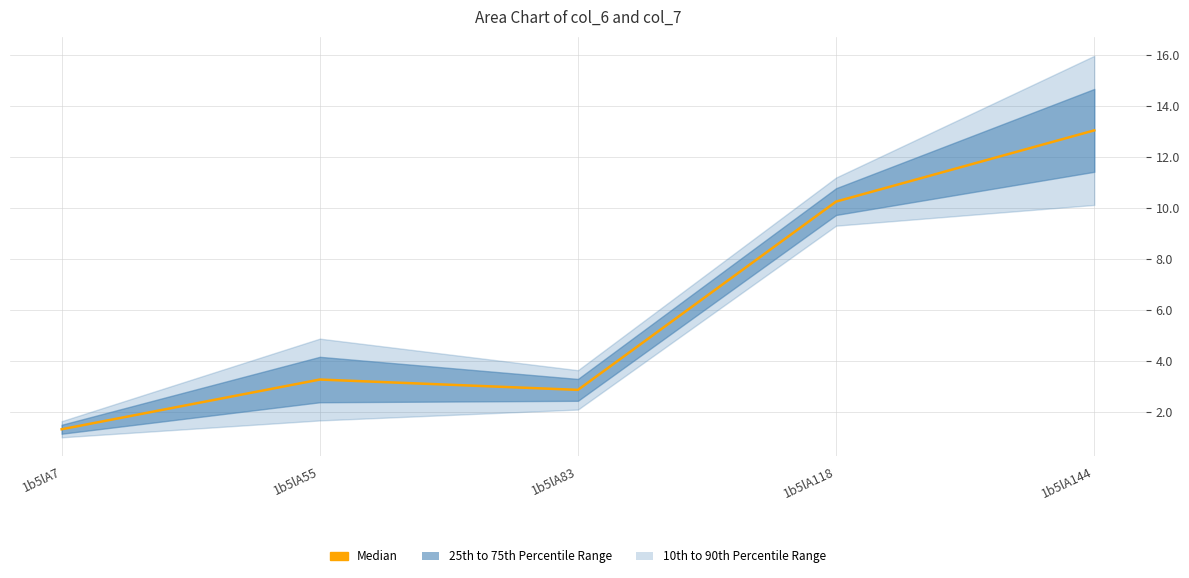

At which label does the data first exceed 3?

1b5lA55